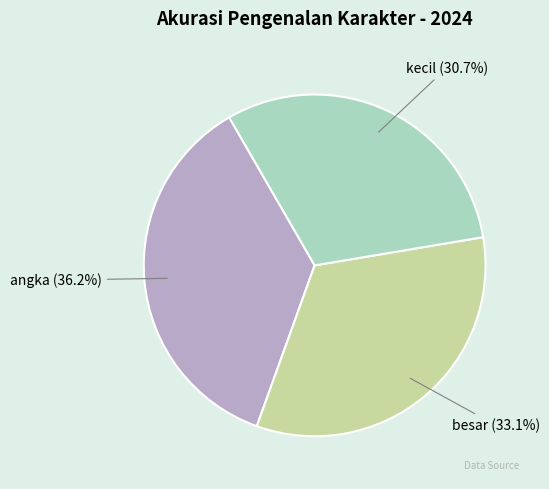

Is the sum of besar and angka greater than half?

Yes